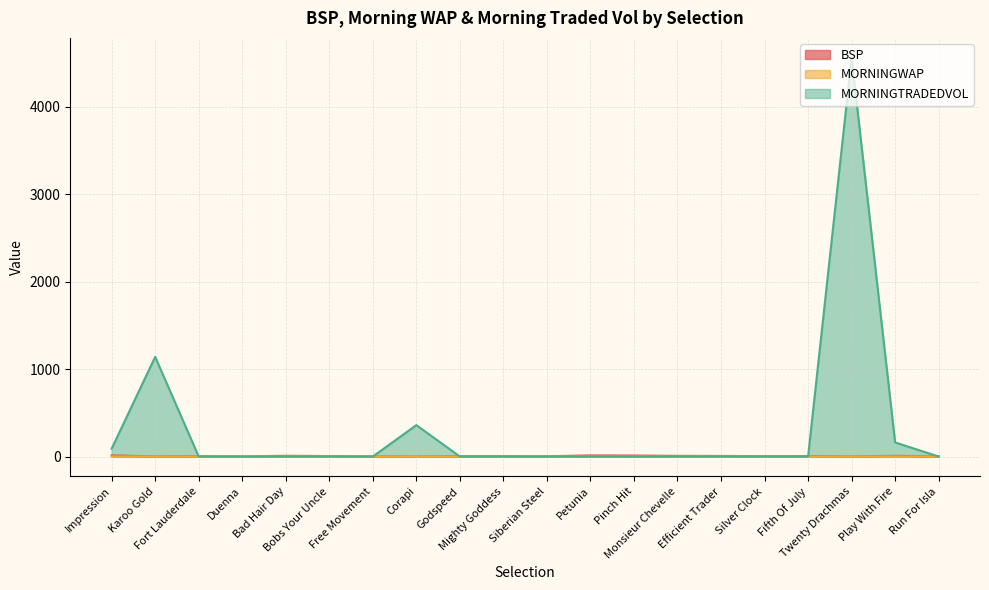

Is the value of BSP at Silver Clock greater than the value of MORNINGTRADEDVOL at Impression?

No